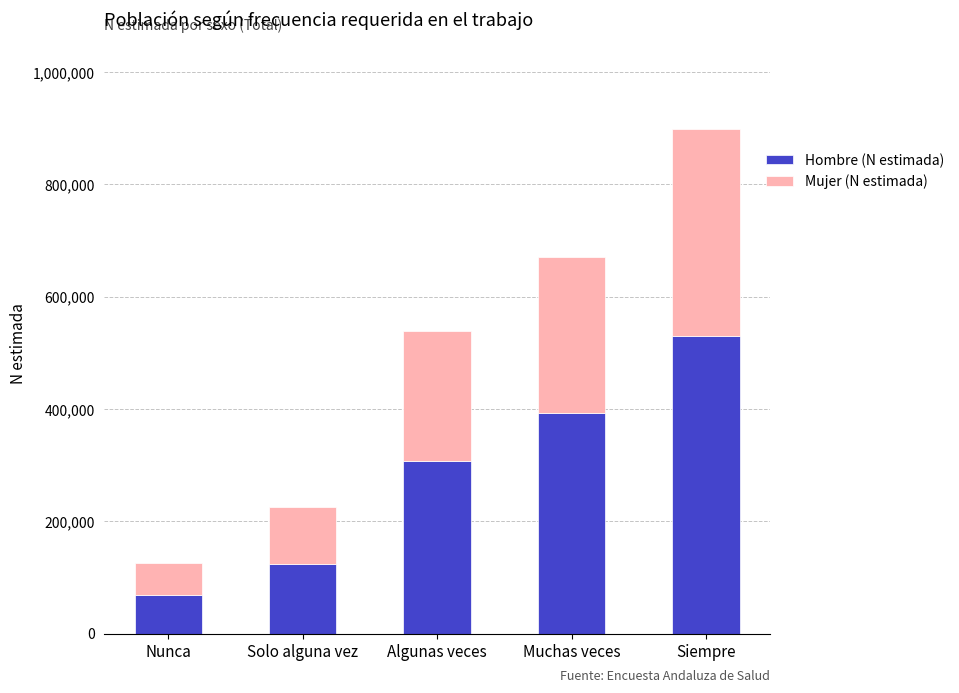

True or false: Hombre (N estimada) has a value of 530689 at Siempre.

True